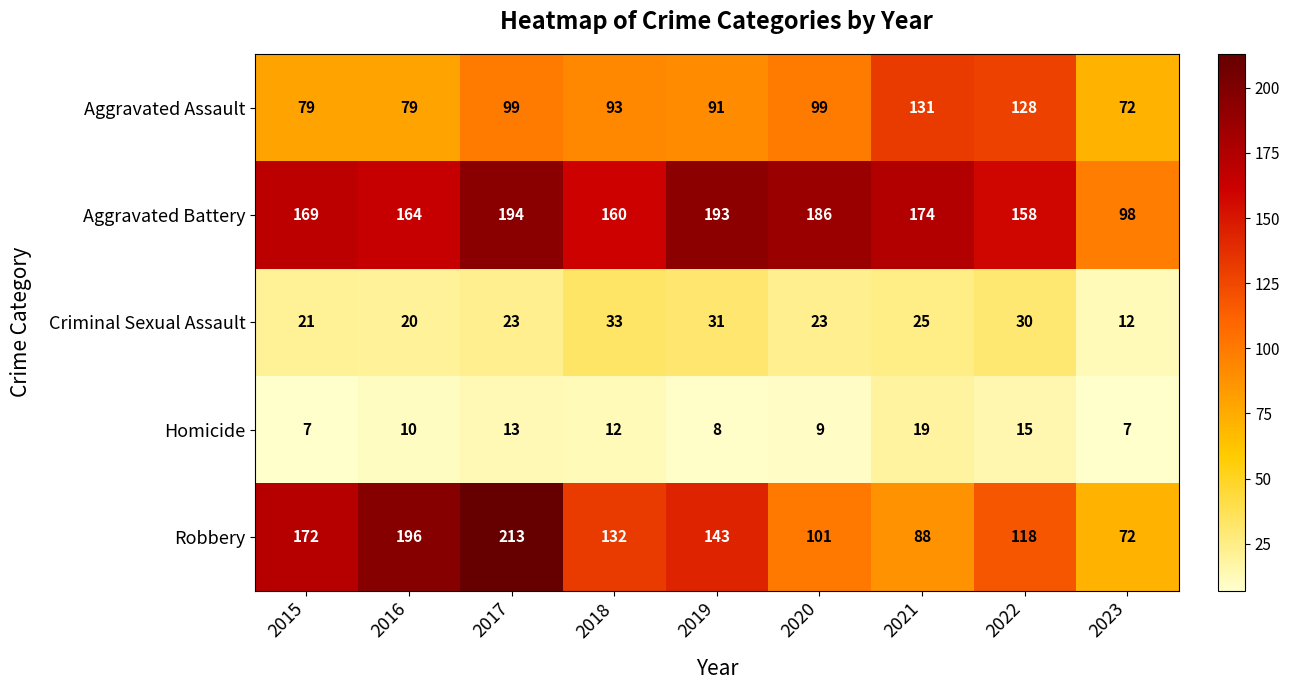

At how many categories does at least one series exceed 128?

8